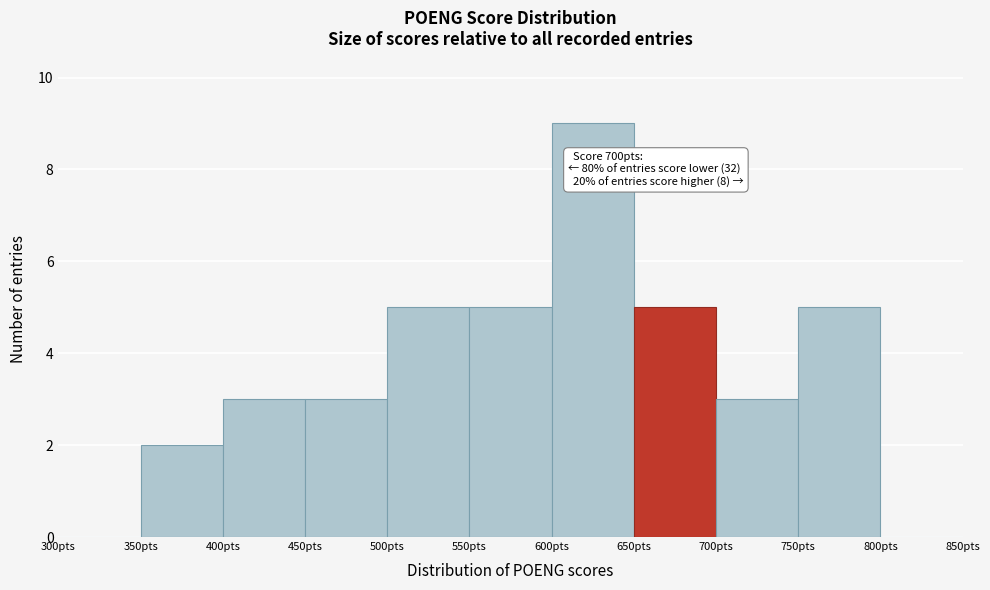

Over which range of the x-axis is the bar tallest?

600 to 650